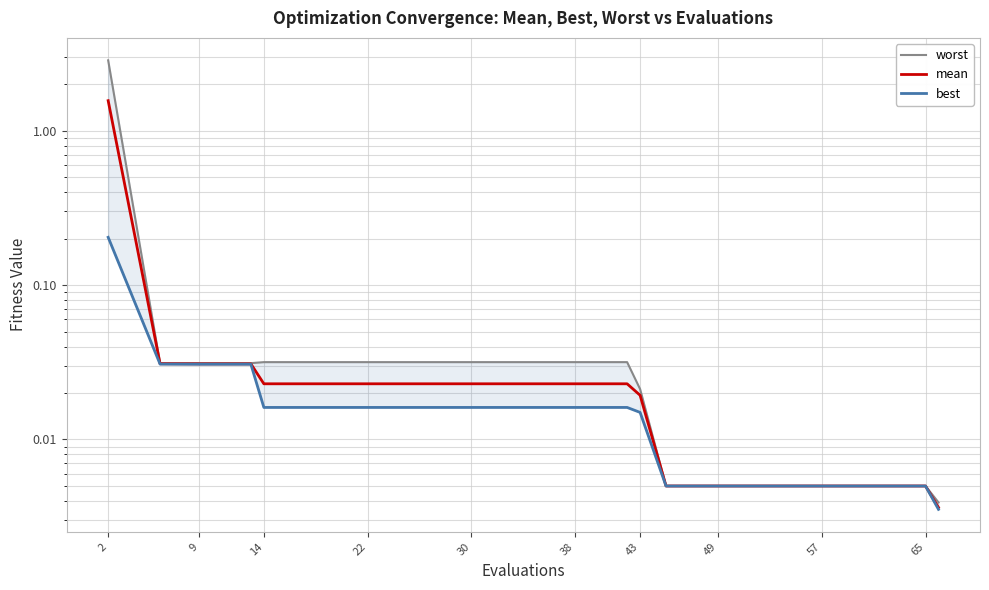

List the series in order of their peak value, highest first.

worst, mean, best